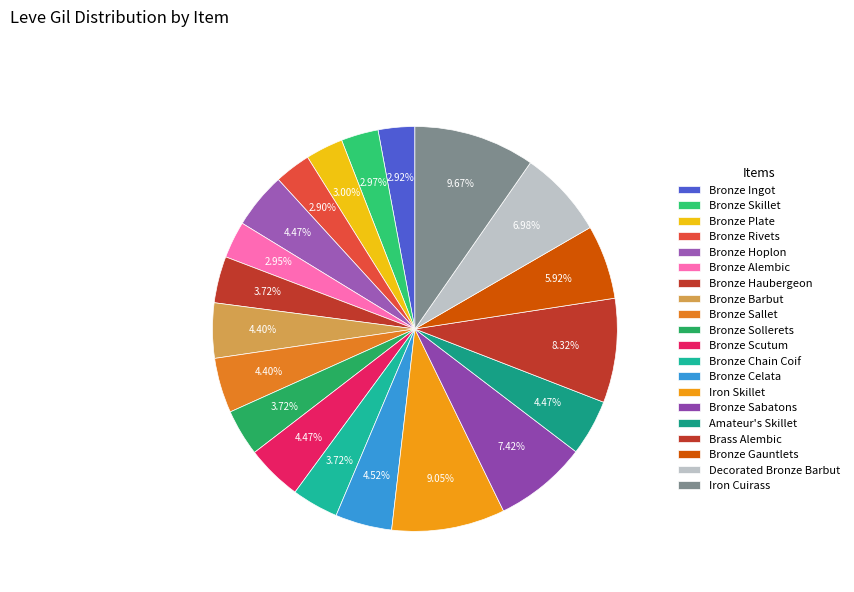

Which category has the biggest portion of the pie?

Iron Cuirass